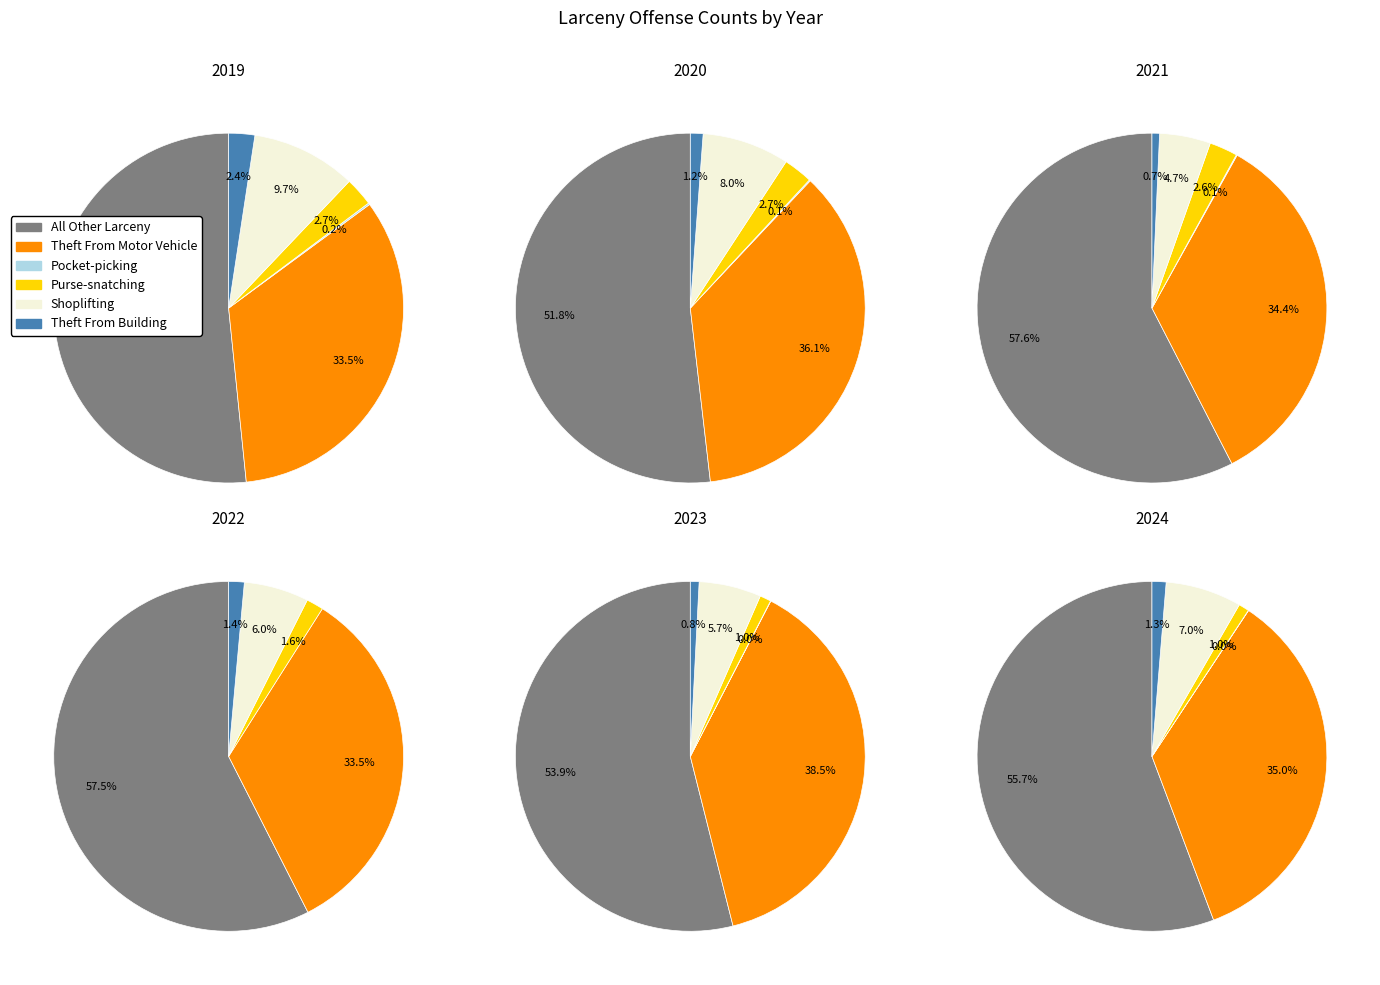

To the nearest percent, what is the average slice percentage?

17%